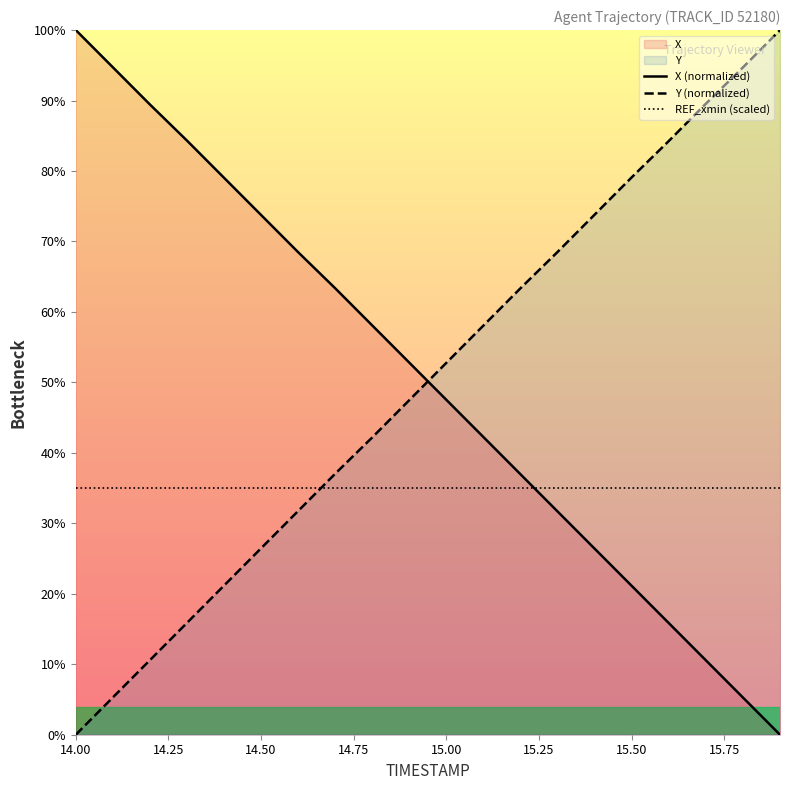

Which series has the largest range (max minus min)?

X (normalized)